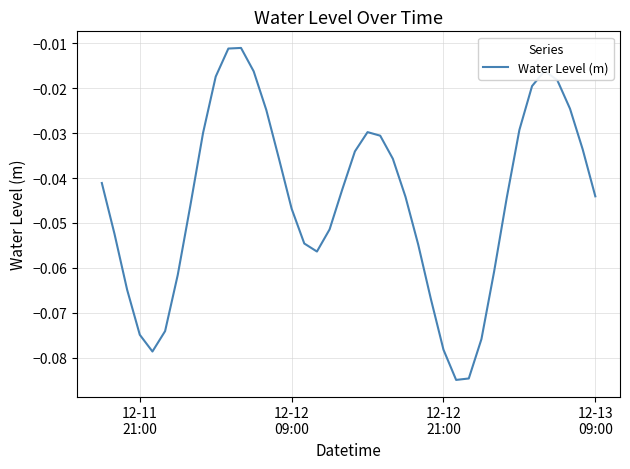

What is the difference between the second highest and minimum values?

0.1